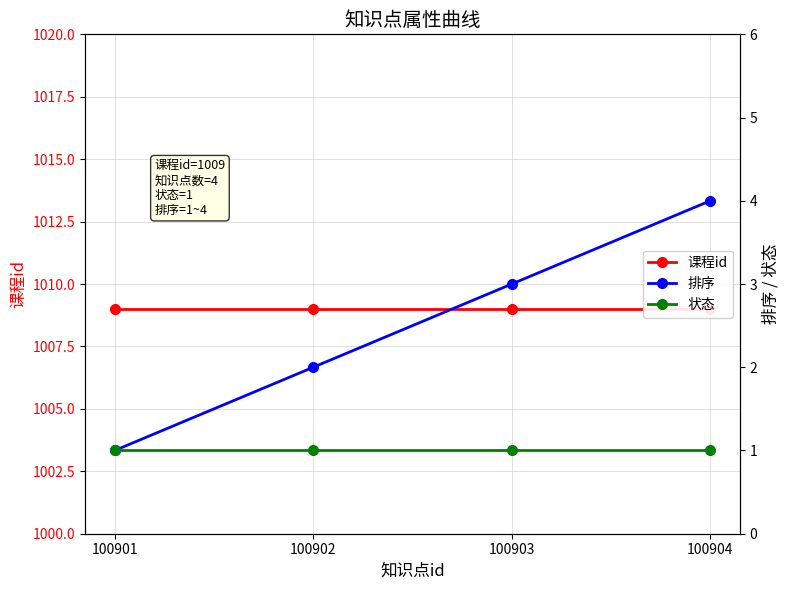

True or false: 状态 and 排序 cross at least once.

False